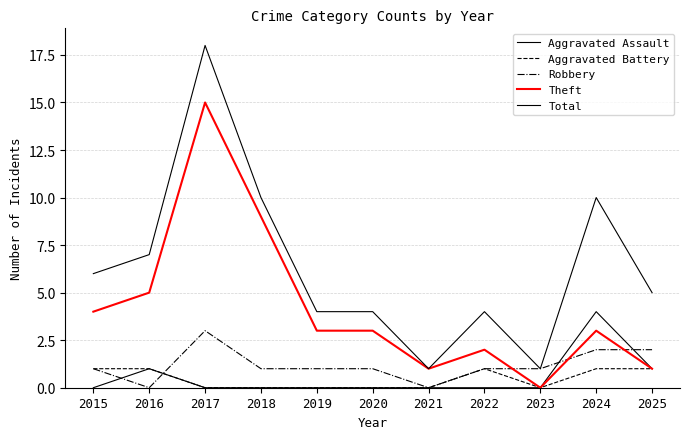

How many lines are shown in the chart?

5